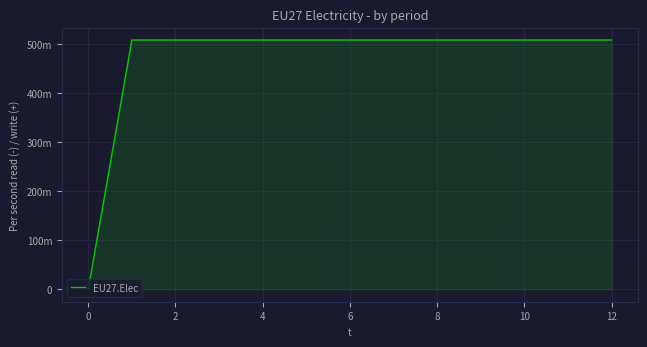

Does the chart have visible grid lines?

Yes